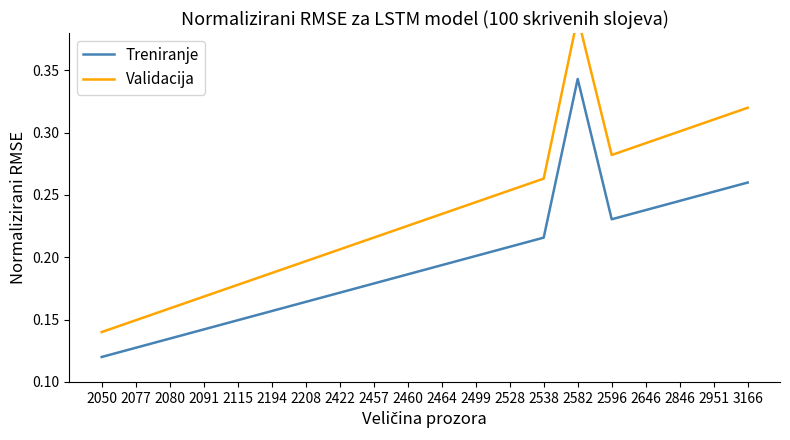

How many lines are shown in the chart?

2